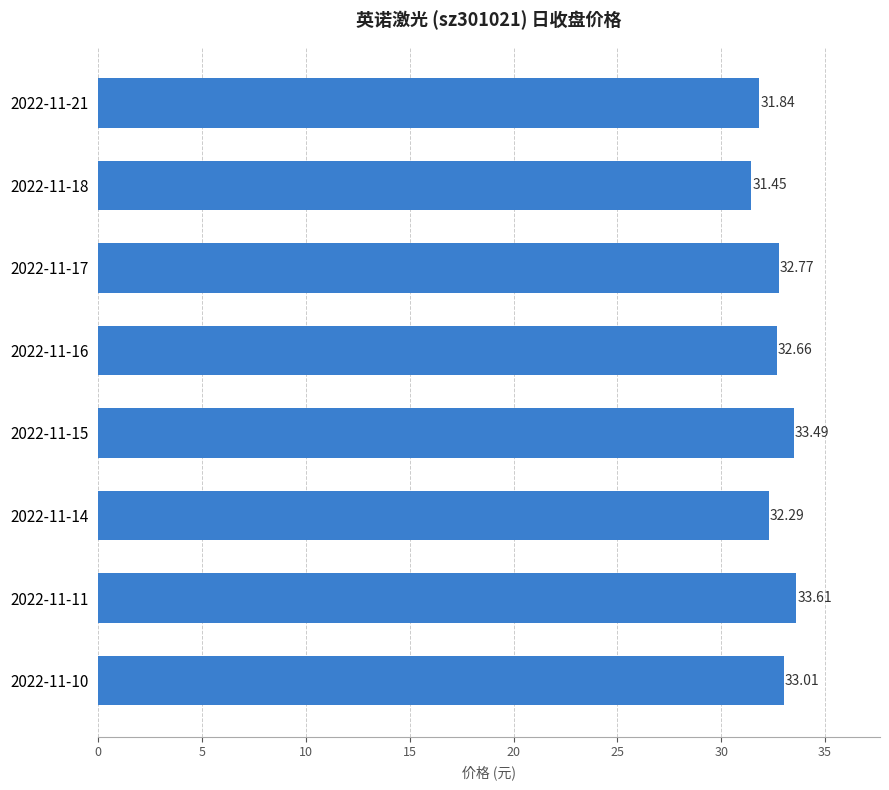

Rank the categories by value from lowest to highest.

2022-11-18, 2022-11-21, 2022-11-14, 2022-11-16, 2022-11-17, 2022-11-10, 2022-11-15, 2022-11-11